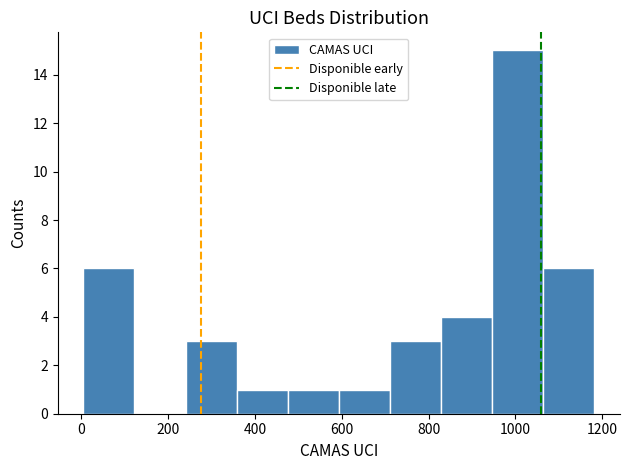

What is the height of the bar covering 940 to 1060 on the x-axis? Neither the bar edges nor the heights are printed on the chart, so give them approximately, as read against the axes.

15